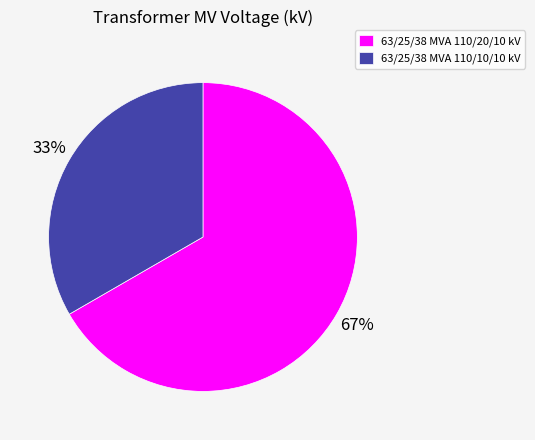

Rank the categories by value from highest to lowest.

63/25/38 MVA 110/20/10 kV, 63/25/38 MVA 110/10/10 kV